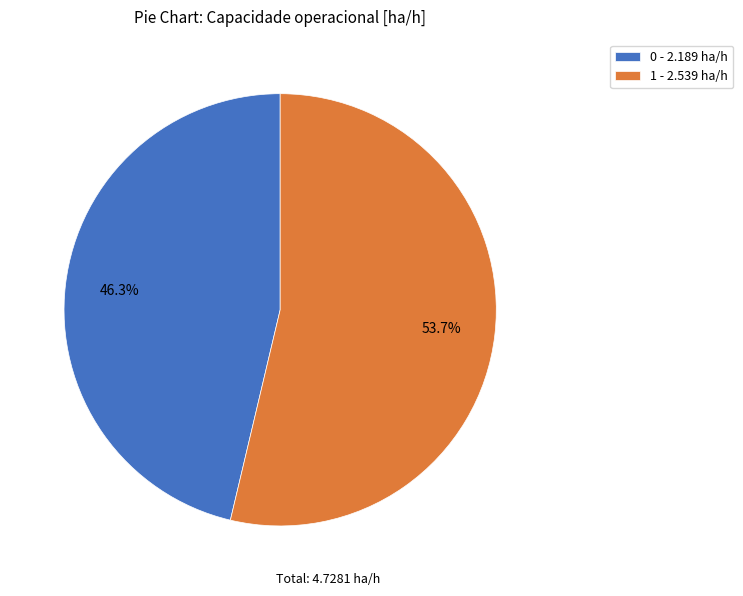

To the nearest percent, what is the combined percentage of 0 and 1?

100%